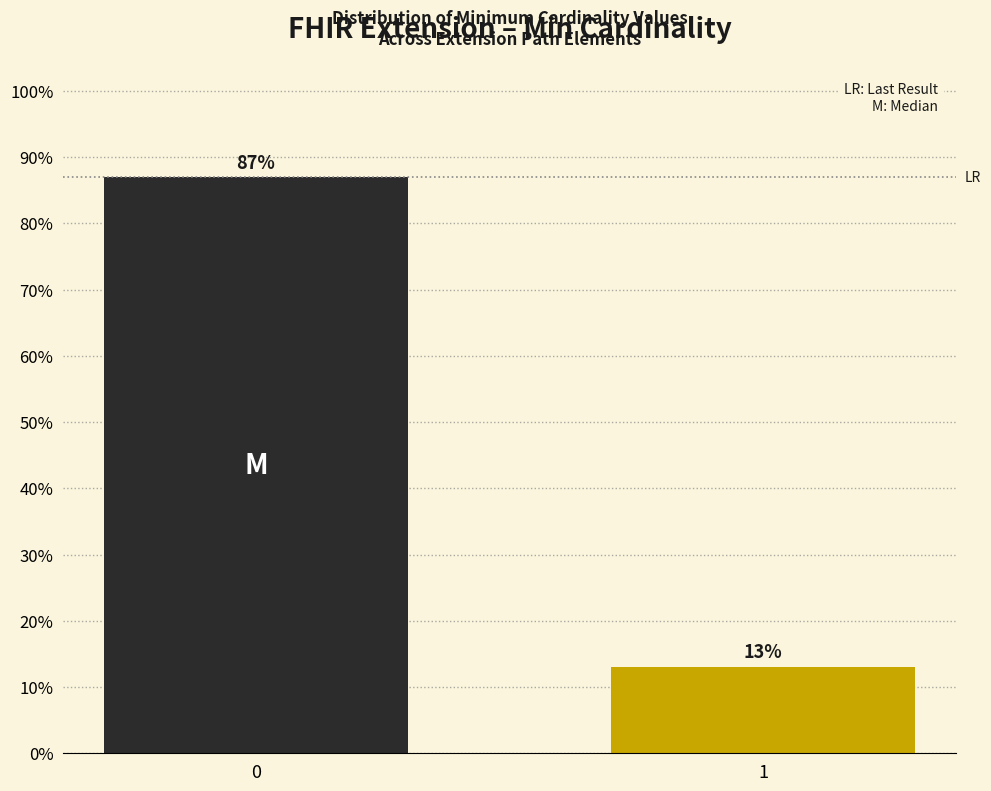

Reading left to right, transcribe all the data shown in this chart.

87.0	13.0